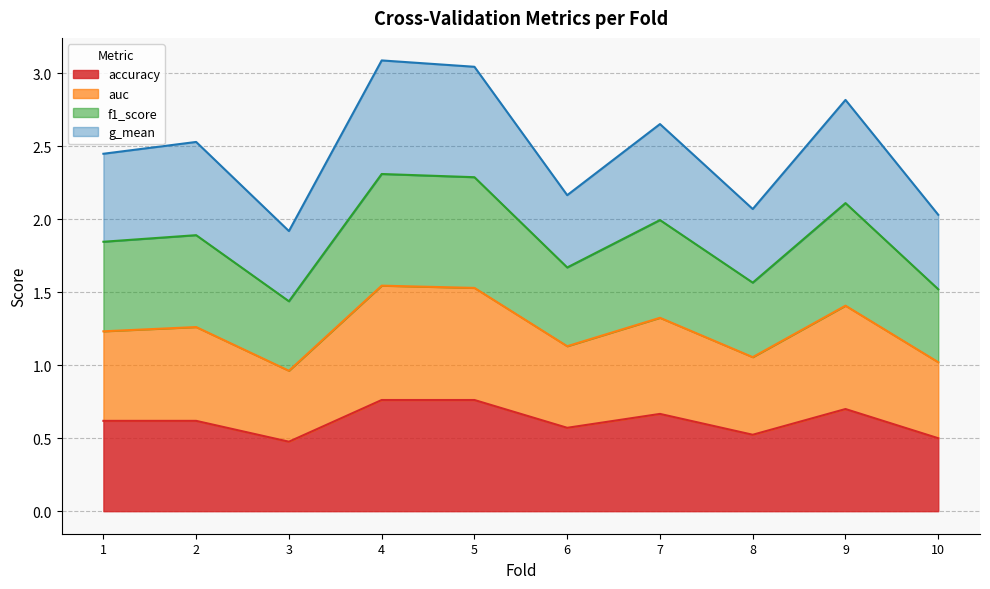

Rank the categories by accuracy value from highest to lowest.

4, 5, 9, 7, 1, 2, 6, 8, 10, 3